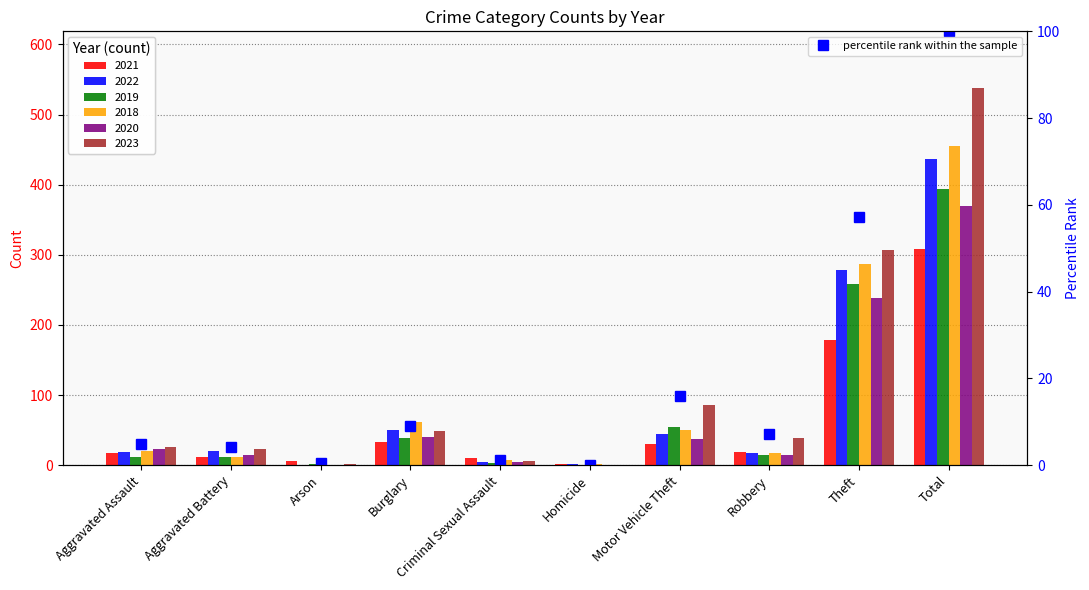

What is the label of the 10th bar from the right?

Aggravated Assault